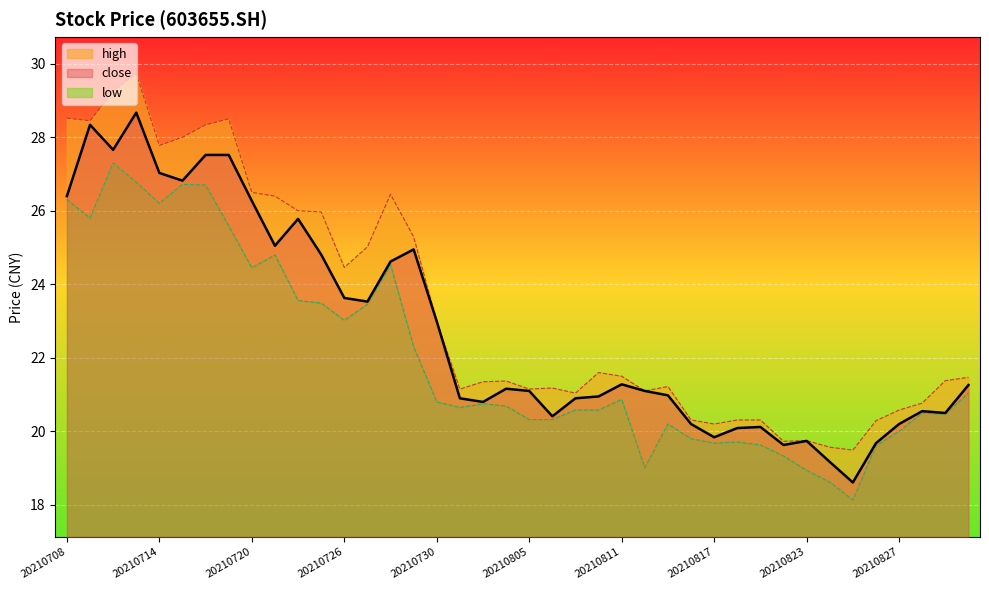

Reading left to right, transcribe all the data shown in this chart.

close: 26.4	28.3	27.7	28.7	27.0	26.8	27.5	27.5	26.3	25.1	25.8	24.8	23.6	23.5	24.6	24.9	23.0	20.9	20.8	21.2	21.1	20.4	20.9	20.9	21.3	21.1	21.0	20.2	19.8	20.1	20.1	19.6	19.7	19.2	18.6	19.7	20.2	20.6	20.5	21.3
high: 28.5	28.4	29.2	29.7	27.8	28.0	28.3	28.5	26.5	26.4	26.0	26.0	24.5	25.0	26.4	25.3	23.0	21.1	21.4	21.4	21.1	21.2	21.0	21.6	21.5	21.1	21.2	20.3	20.2	20.3	20.3	19.7	19.8	19.6	19.5	20.3	20.6	20.8	21.4	21.5
low: 26.3	25.8	27.3	26.8	26.2	26.7	26.7	25.6	24.4	24.8	23.6	23.5	23.0	23.5	24.5	22.3	20.8	20.6	20.8	20.7	20.3	20.3	20.6	20.6	20.9	19.0	20.2	19.8	19.7	19.7	19.6	19.3	18.9	18.6	18.1	19.6	20.0	20.5	20.5	21.0